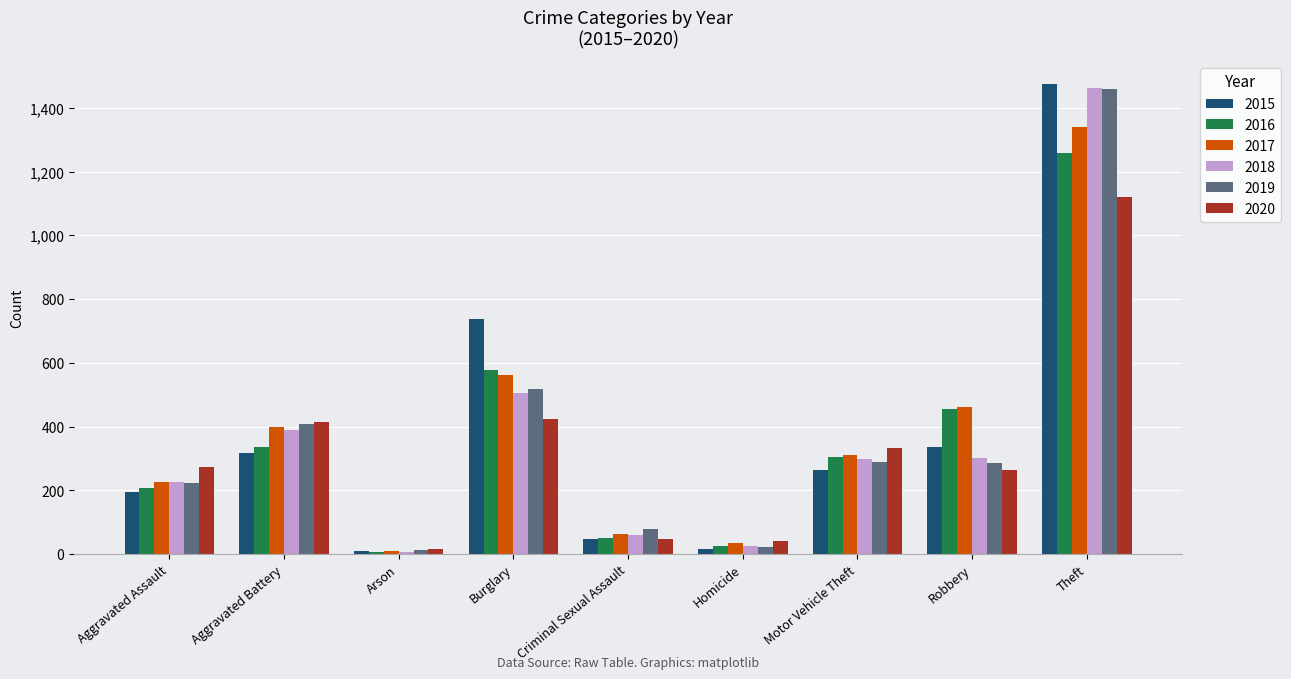

Which series has the widest spread of values?

2015